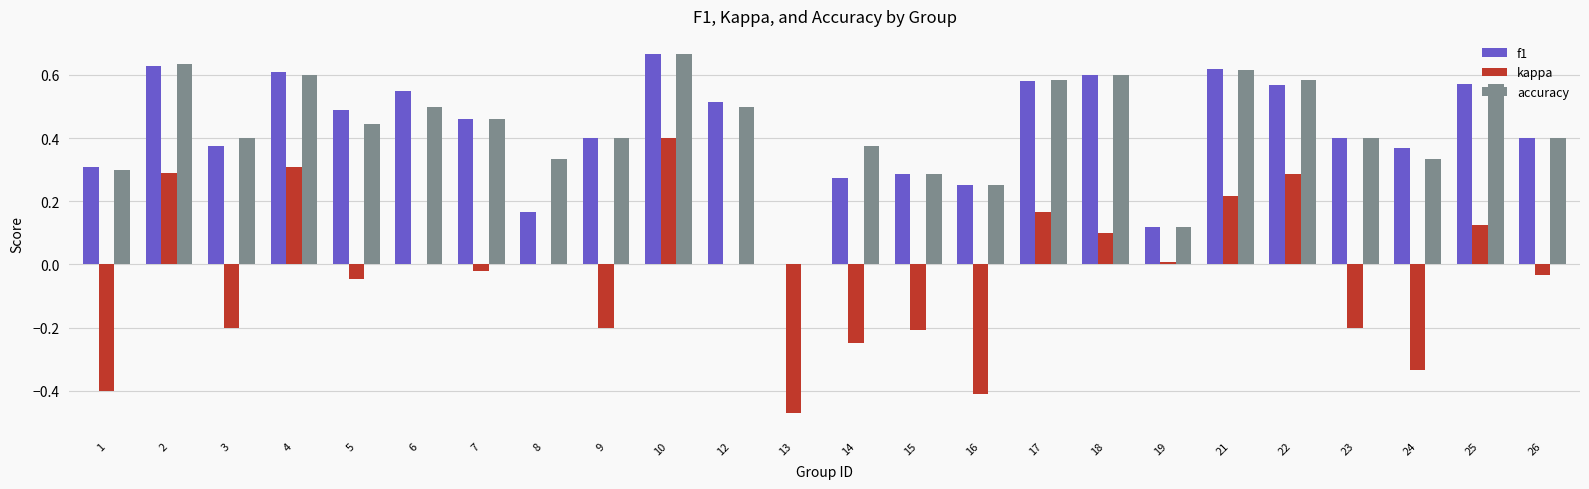

Which category has the highest value in the f1 series?

10